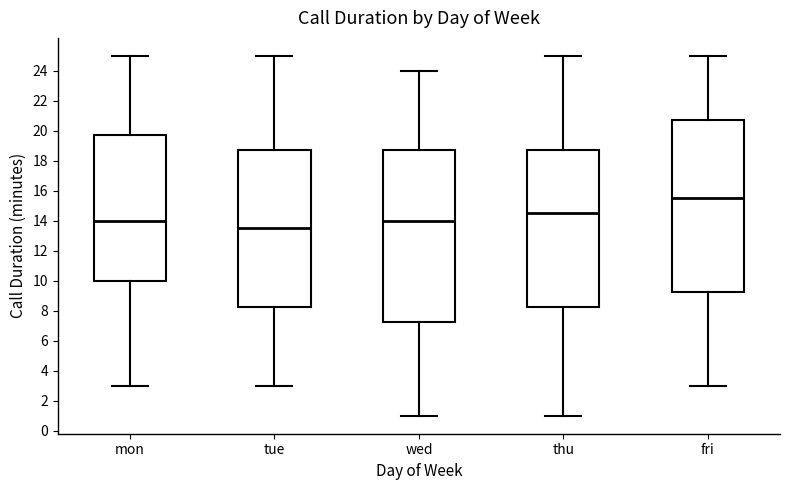

Where does the upper whisker of the box for mon end on the y-axis? The values are not printed on the chart, so give them approximately, as read against the axis.

25.0